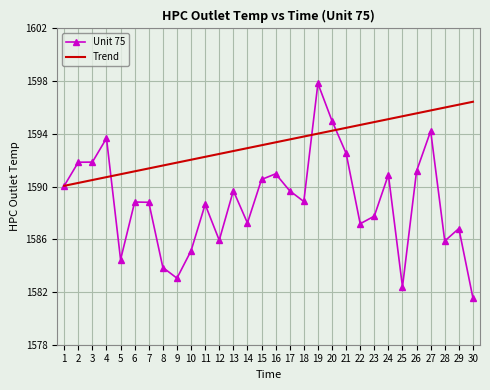

What is the approximate value of Trend at 11?

1592.3